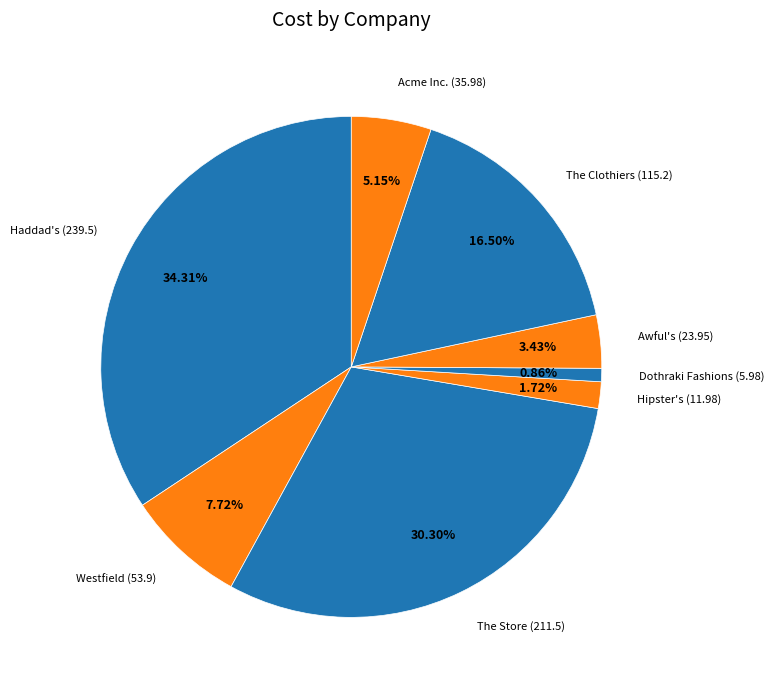

Rank the categories by value from lowest to highest.

Dothraki Fashions, Hipster's, Awful's, Acme Inc., Westfield, The Clothiers, The Store, Haddad's